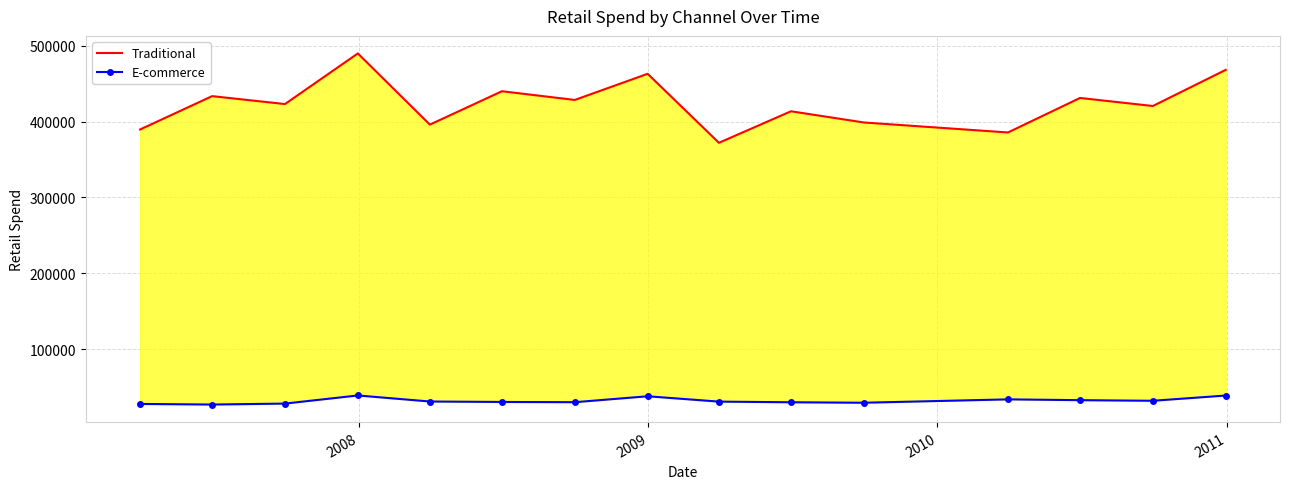

List the series in order of their peak value, lowest first.

E-commerce, Traditional